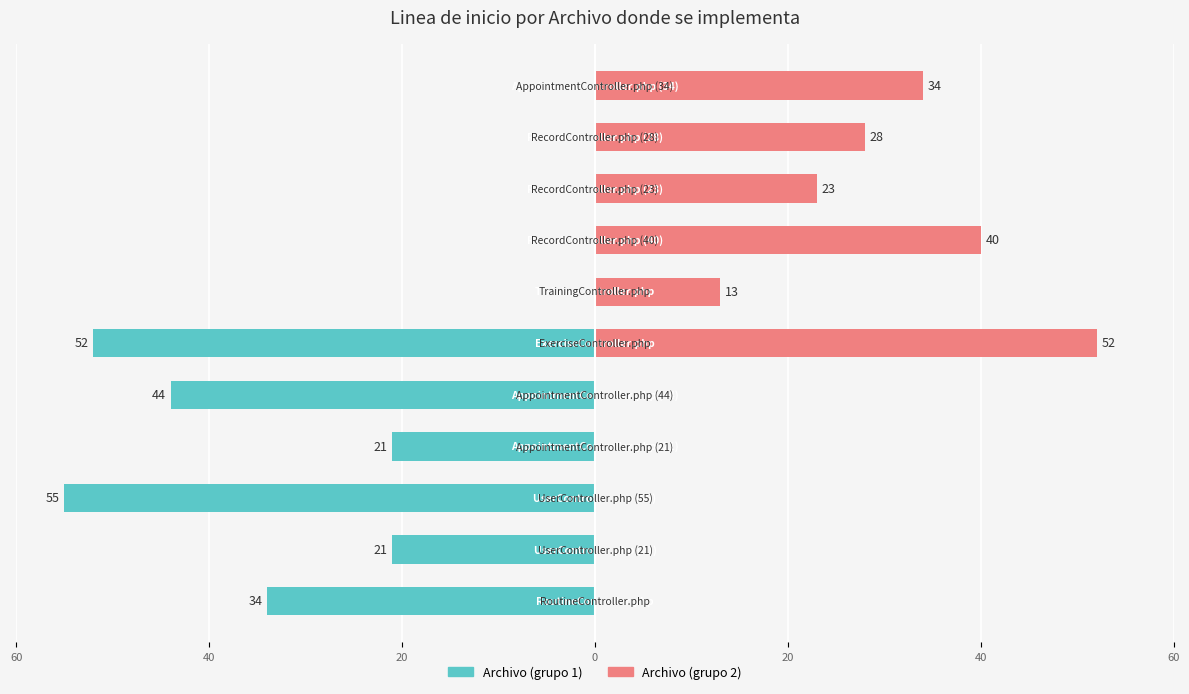

Which series has the largest range (max minus min)?

Archivo (grupo 2)